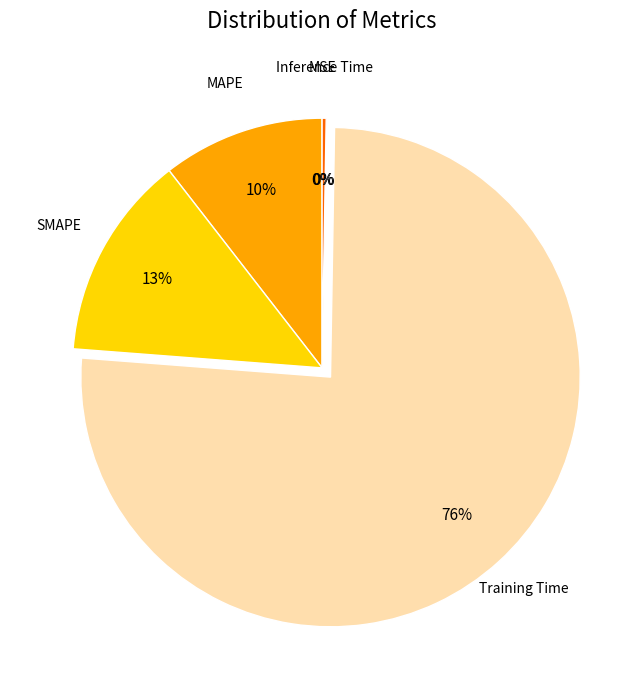

To the nearest percent, what is the average slice percentage?

20%